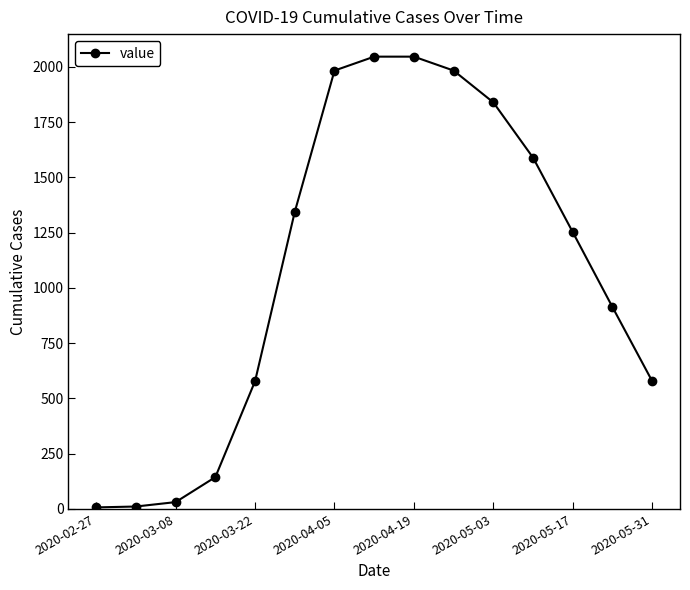

What is the difference between the second highest and second lowest values?

2035